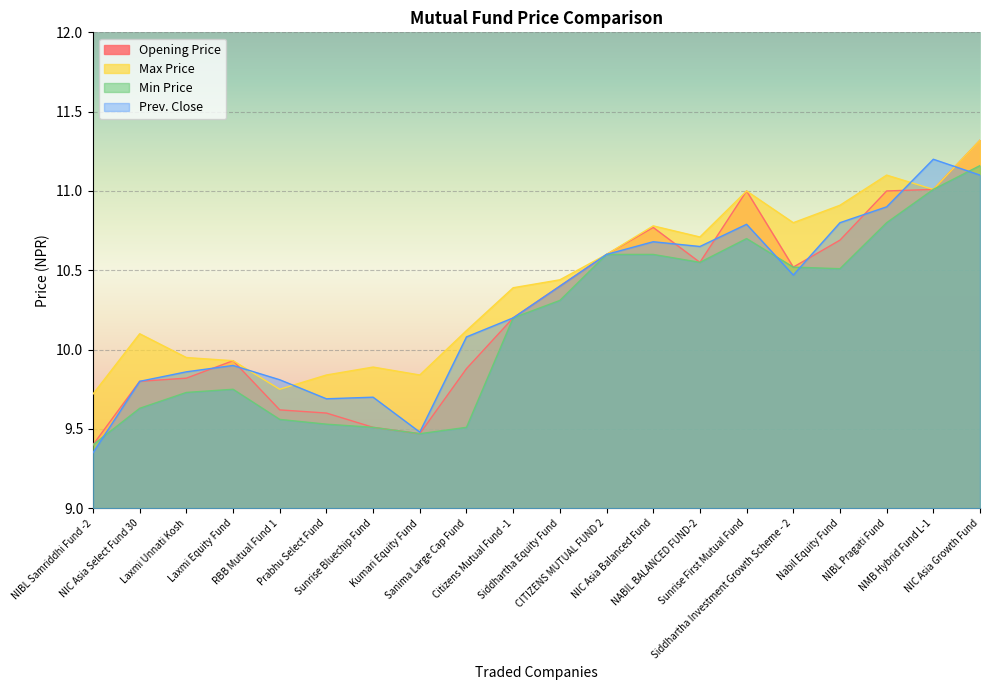

What is the label of the 7th point from the left?

Sunrise Bluechip Fund